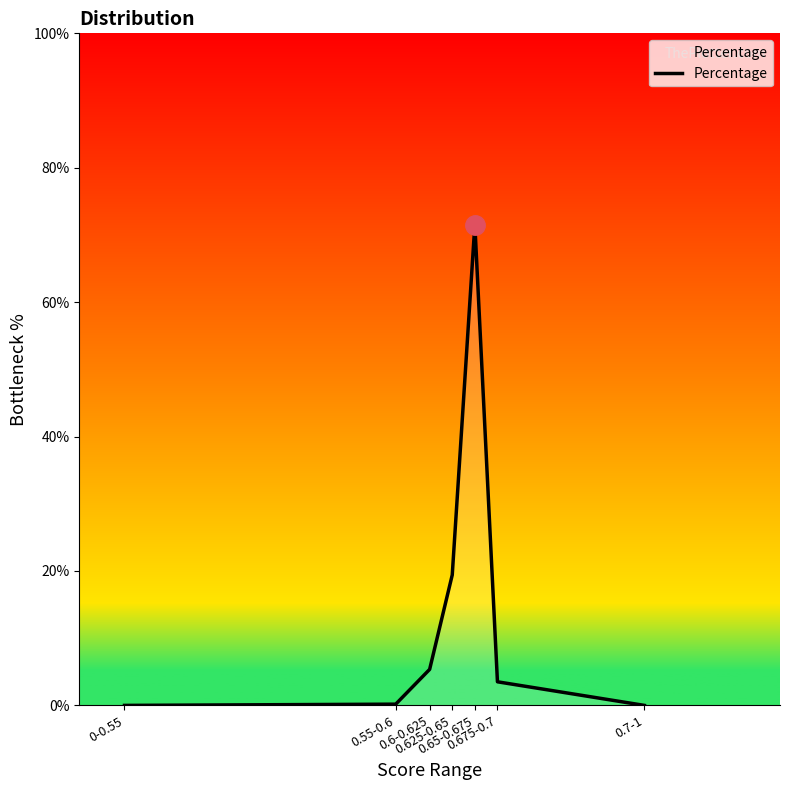

At which category does the data reach its first local peak?

0.65-0.675